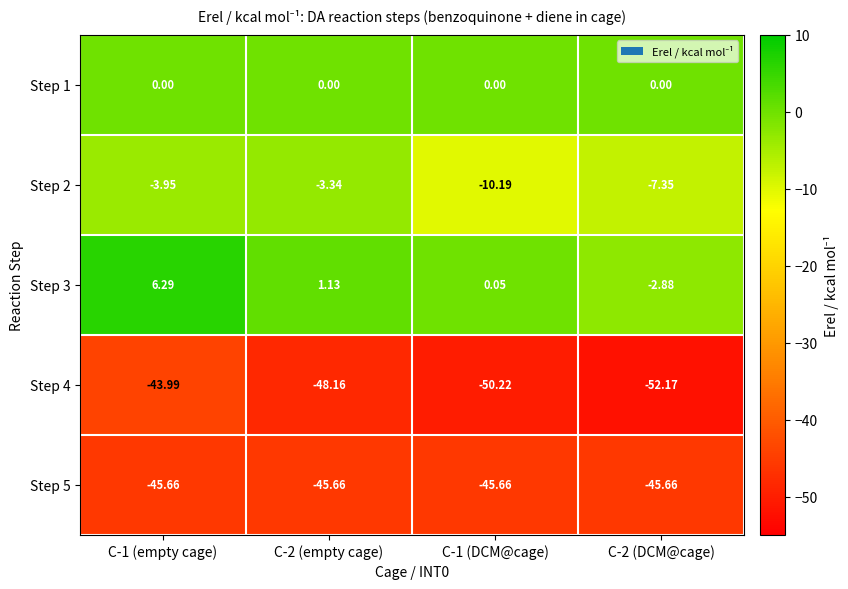

Which series has the largest total across all categories?

Step 3